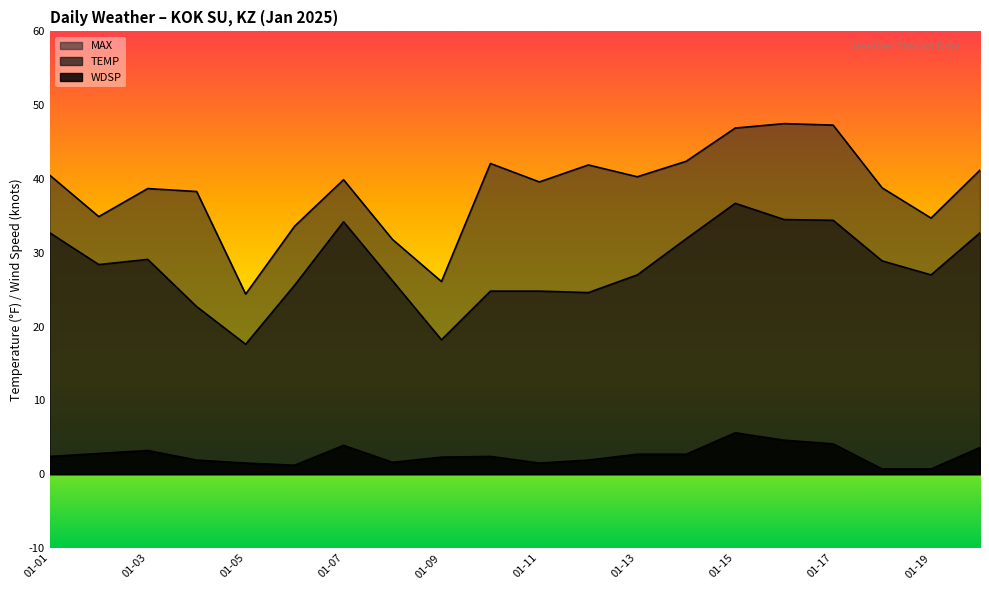

Reading right to left, what are all the values shown in this chart?

TEMP: 32.7	27.0	28.9	34.4	34.5	36.7	31.9	27.0	24.6	24.8	24.8	18.2	26.2	34.2	25.6	17.6	22.7	29.1	28.4	32.7
MAX: 41.2	34.7	38.8	47.3	47.5	46.9	42.4	40.3	41.9	39.6	42.1	26.1	31.8	39.9	33.6	24.4	38.3	38.7	34.9	40.5
WDSP: 3.6	0.7	0.7	4.1	4.6	5.6	2.7	2.7	1.9	1.5	2.4	2.3	1.6	3.9	1.2	1.5	1.9	3.2	2.8	2.4